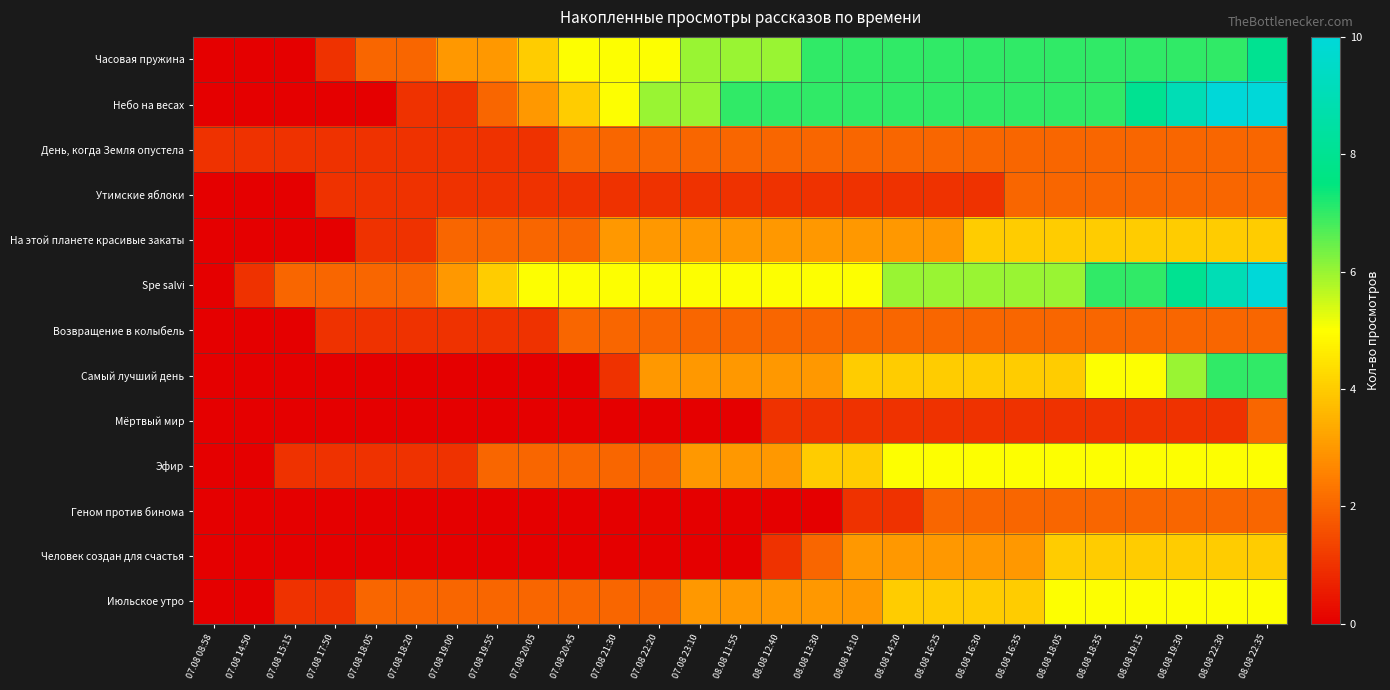

What is the maximum value shown in the chart?

10